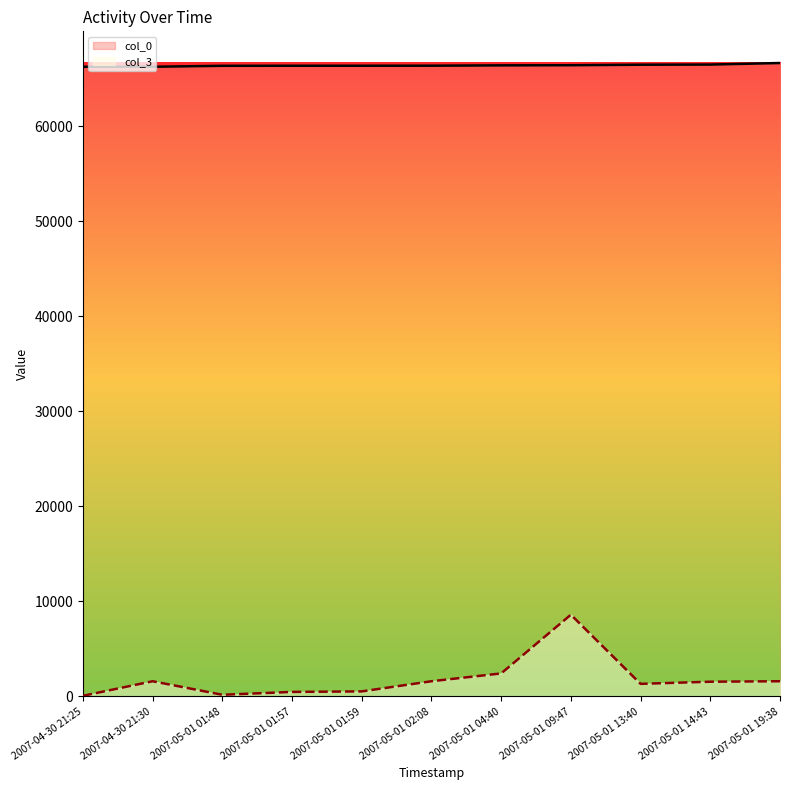

True or false: col_0 has more than 2 points higher than both neighbors.

False